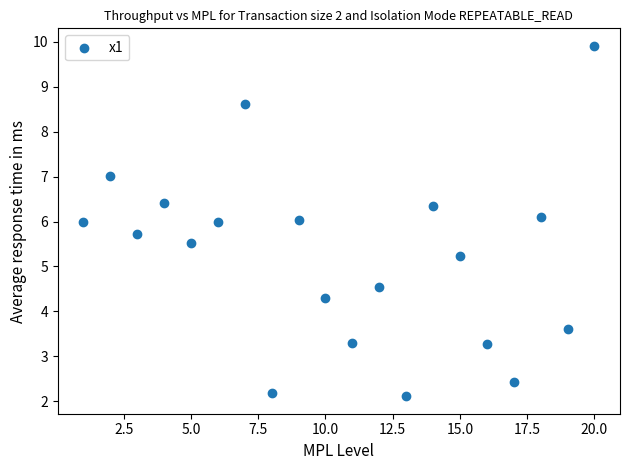

What is the range of X values (max minus min)?

19.0